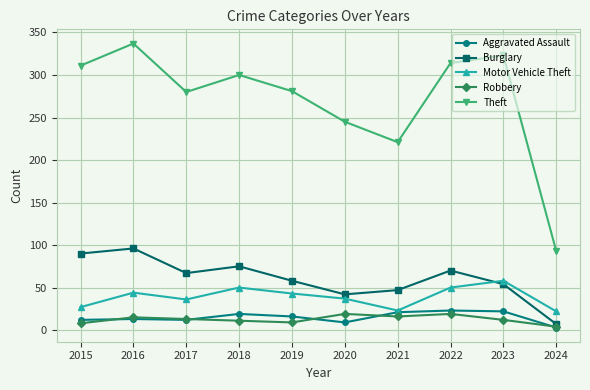

Does the chart have visible grid lines?

Yes